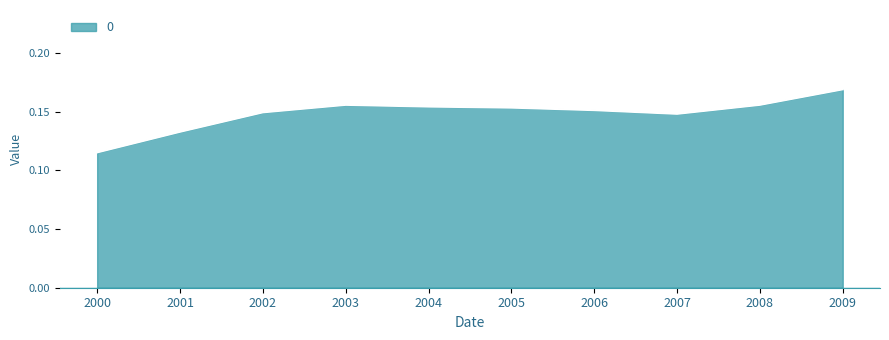

Which has a higher value, 2001 or 2005?

2005